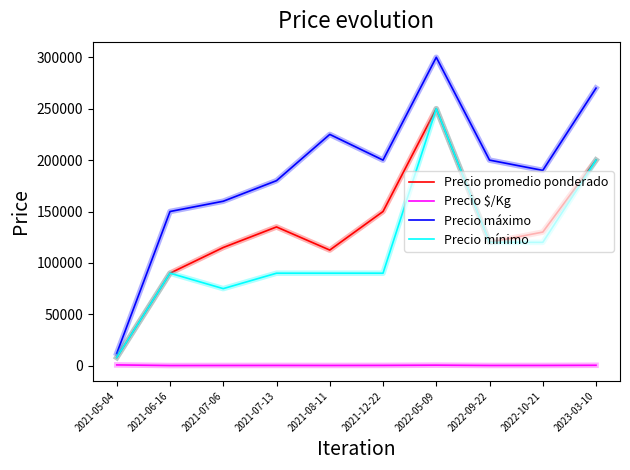

What is the sum of the Precio mínimo values at 2021-08-11 and 2021-05-04?

98000